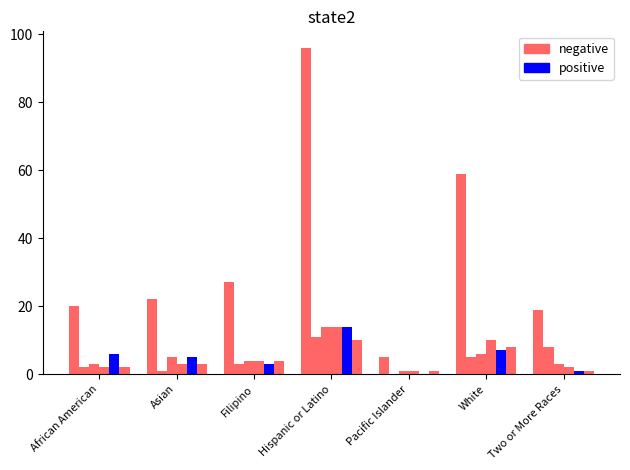

Is it true that Grade 5 equals 4 at White?

False